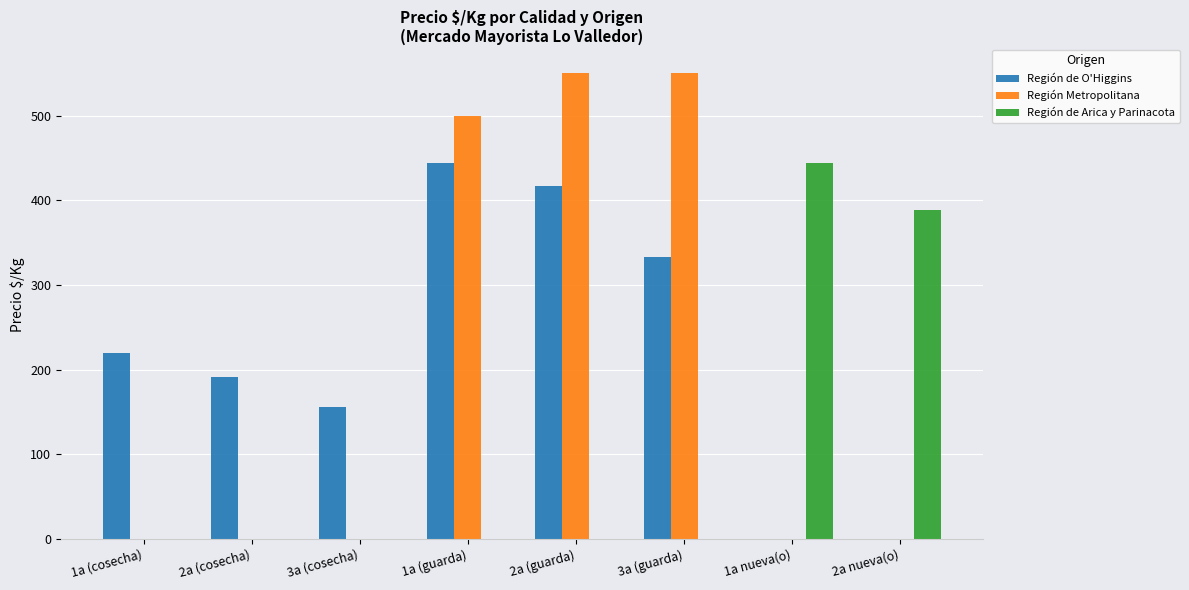

How many groups of bars are there?

8